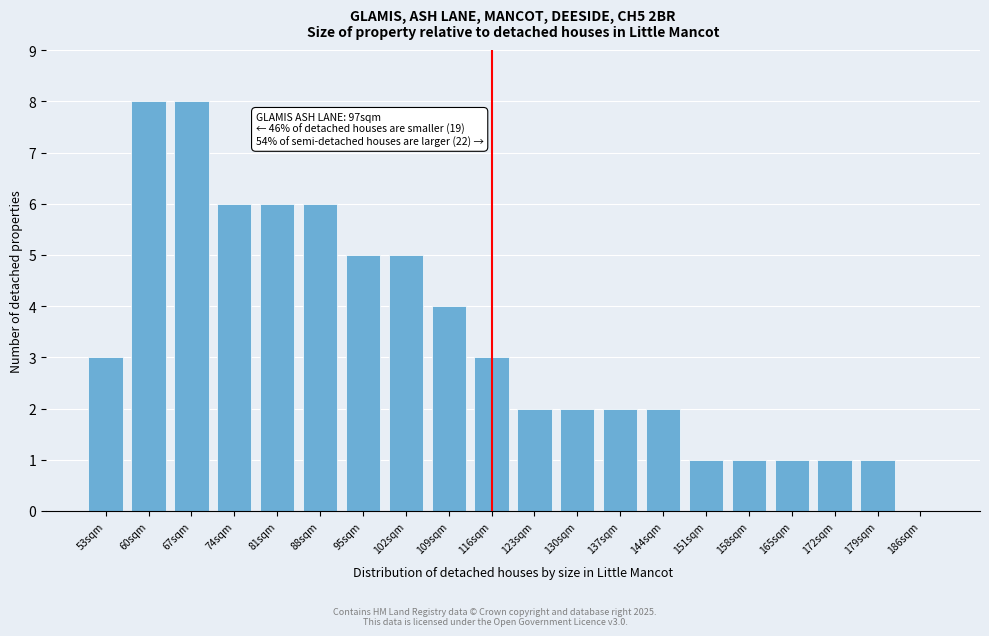

Reading right to left, extract all data points from this chart.

186sqm=0	179sqm=1	172sqm=1	165sqm=1	158sqm=1	151sqm=1	144sqm=2	137sqm=2	130sqm=2	123sqm=2	116sqm=3	109sqm=4	102sqm=5	95sqm=5	88sqm=6	81sqm=6	74sqm=6	67sqm=8	60sqm=8	53sqm=3